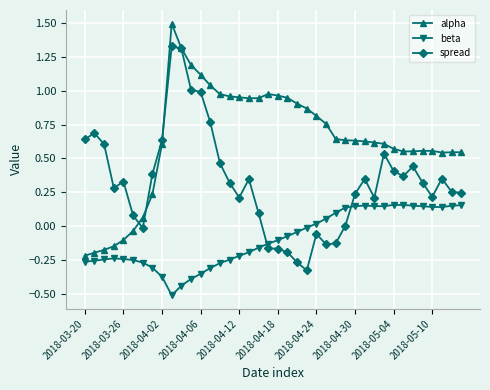

Which series has the largest total across all categories?

alpha